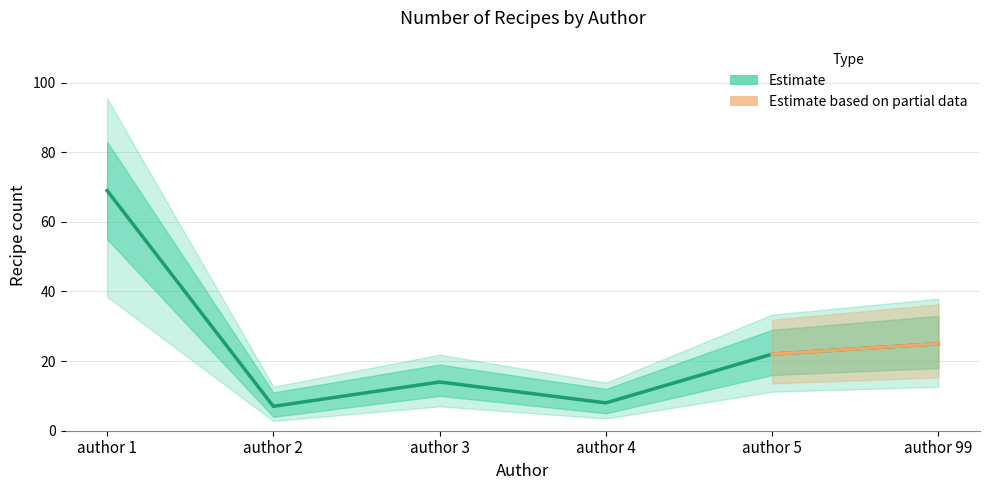

What is the minimum value shown in the chart?

7